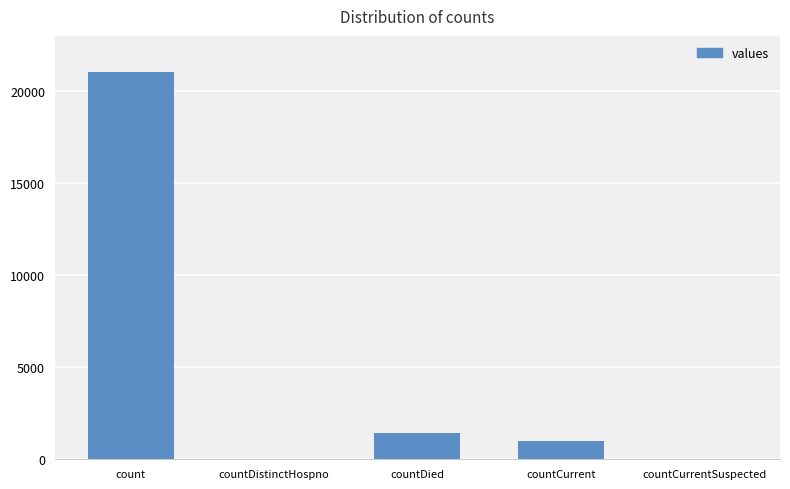

What value does the data have at count?

21050